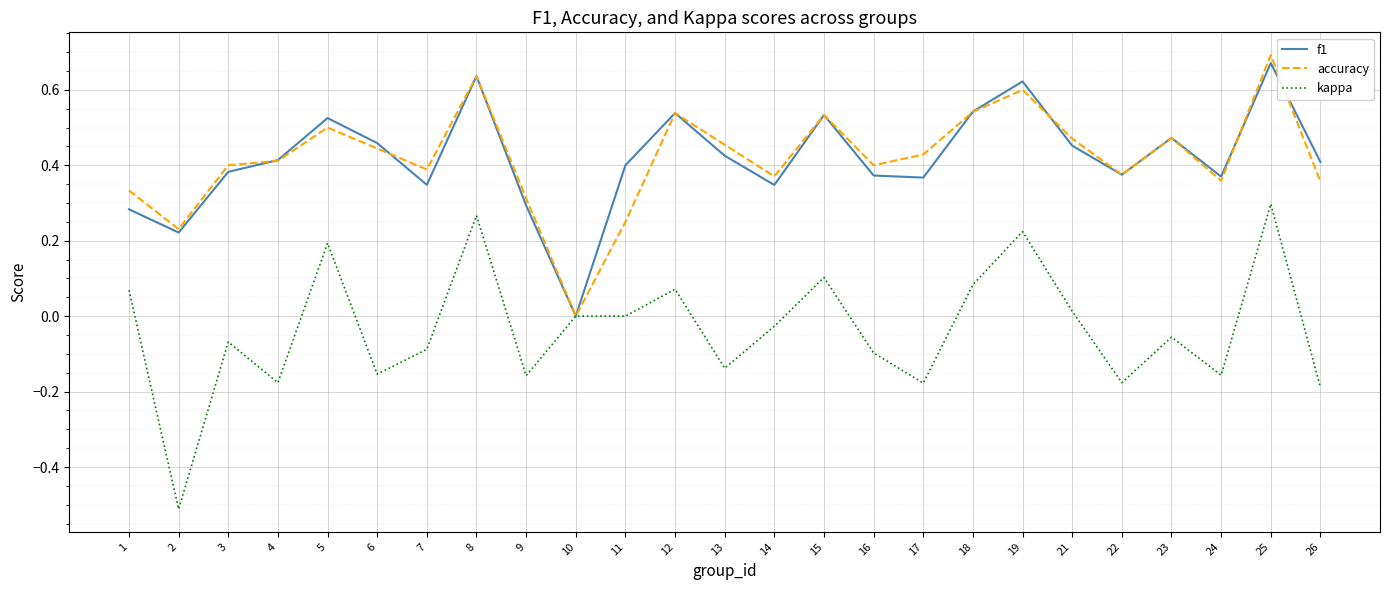

How many values in f1 are above zero?

24